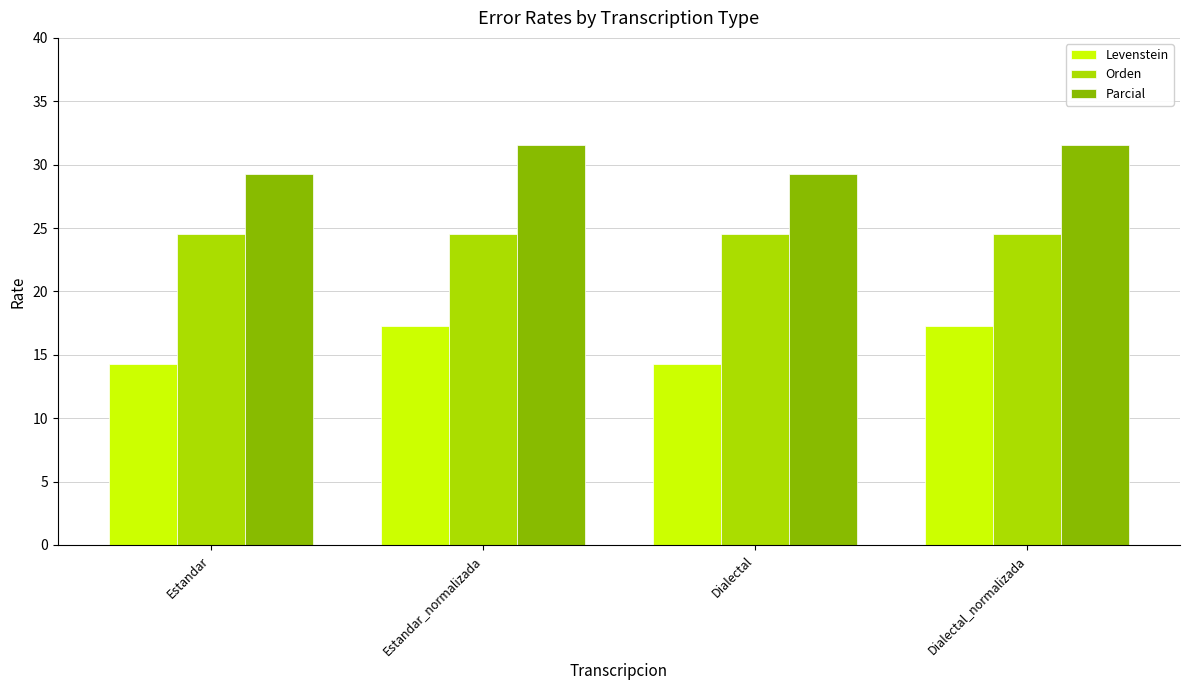

What is the sum of all Parcial values?

121.7